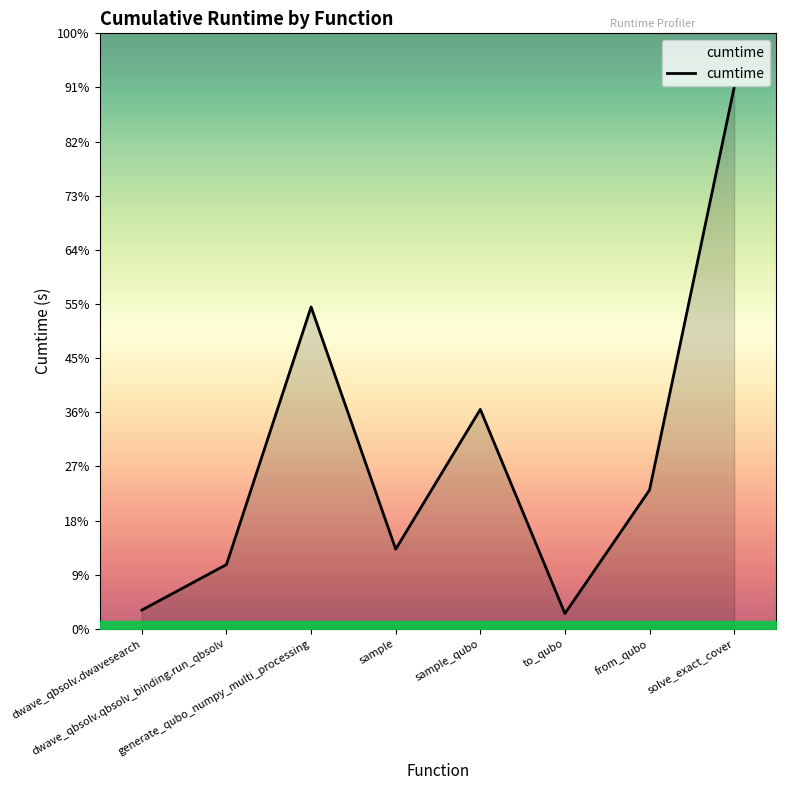

Where does the data first go above 69?

generate_qubo_numpy_multi_processing